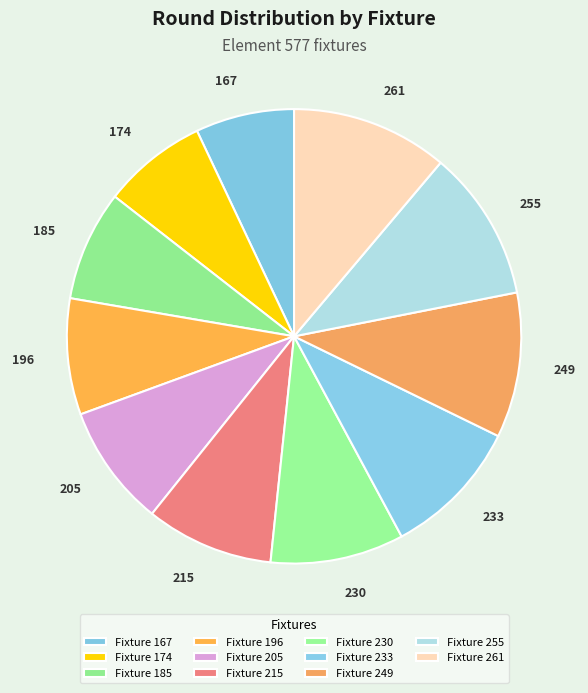

Between 185 and 255, which is larger?

255